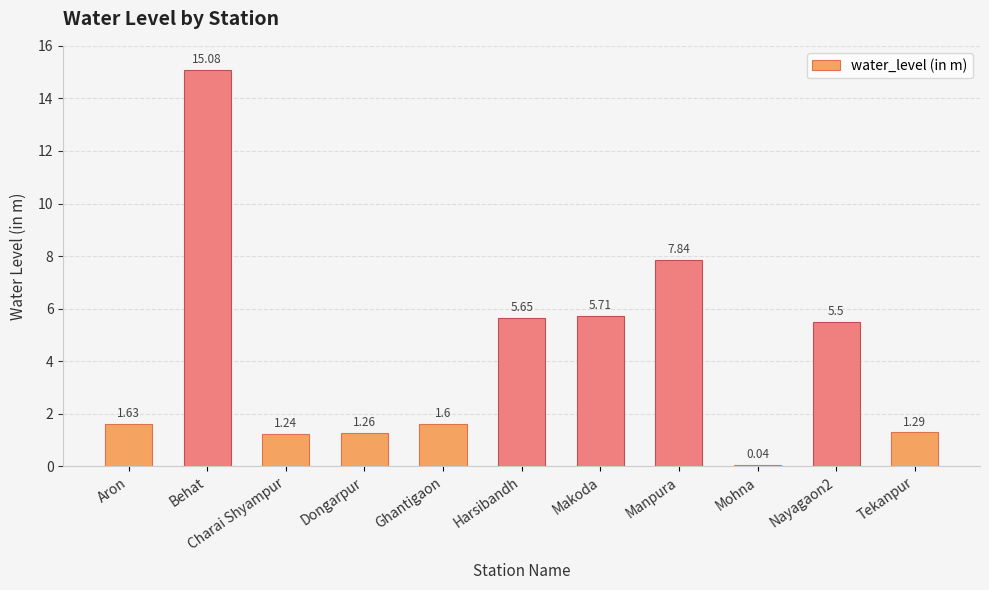

What is the change in value from Charai Shyampur to Manpura?

+6.6